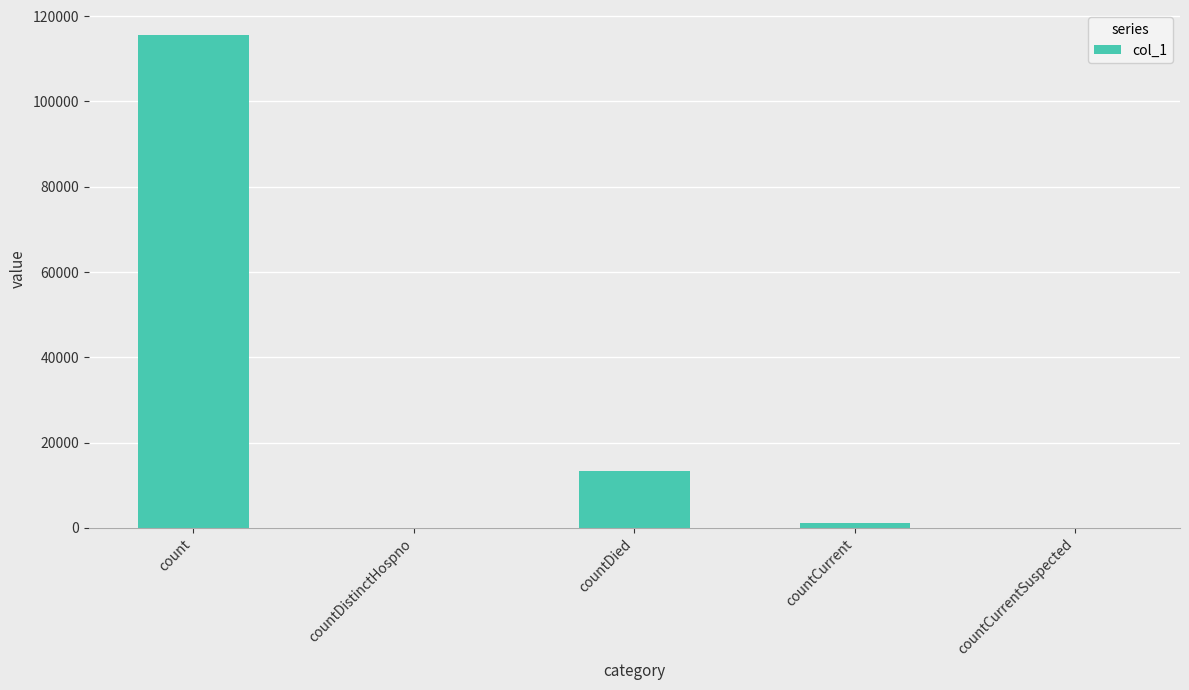

Where does the data first go above 1119?

count